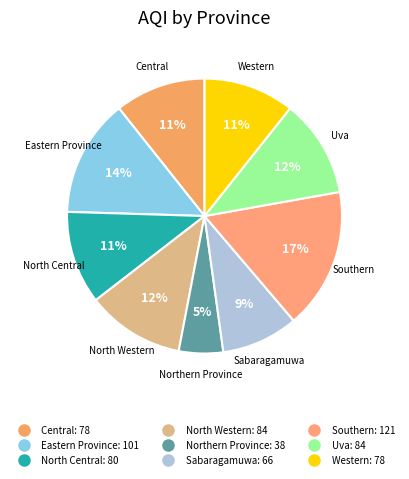

To the nearest percent, what percentage of the pie is North Western?

12%